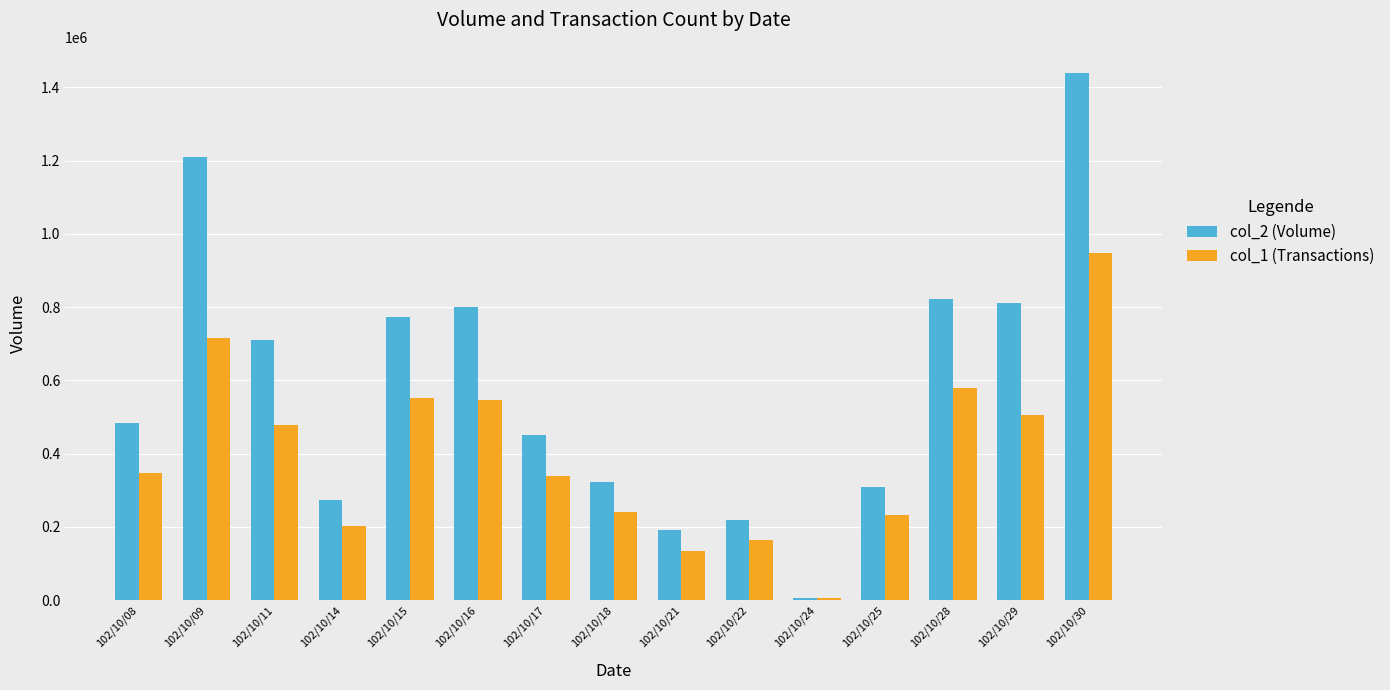

At which label is col_2 (Volume) closest to 722845?

102/10/11